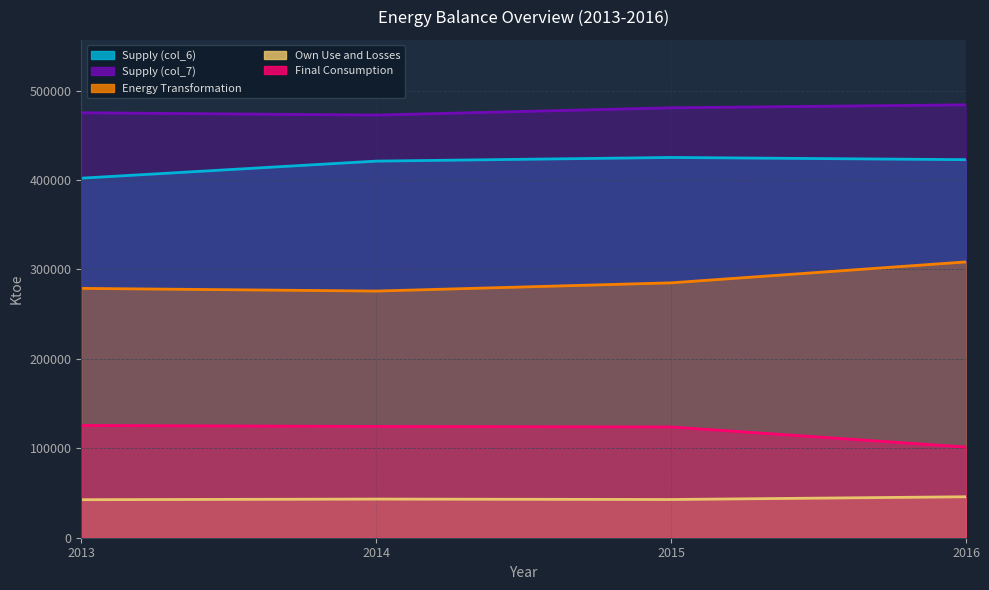

Where is the first local minimum for Own Use and Losses?

2015